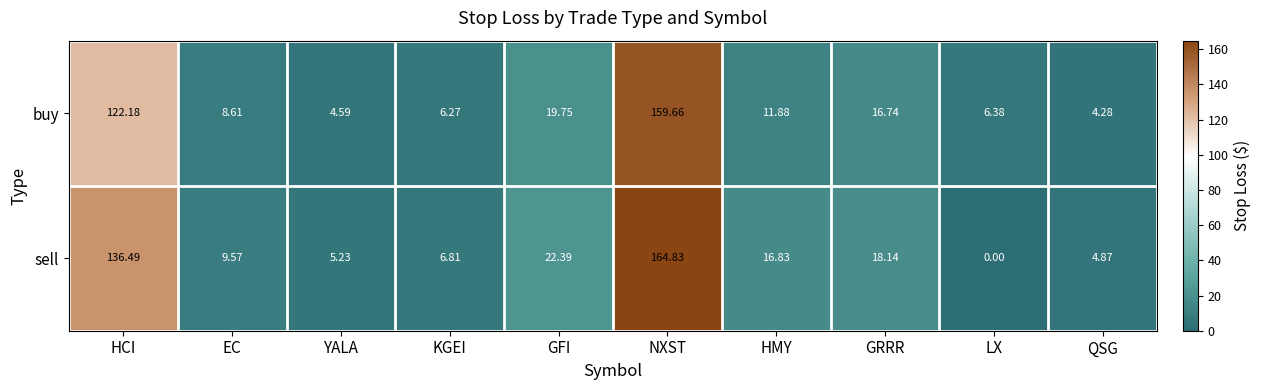

How many values in the sell series are below 16?

5